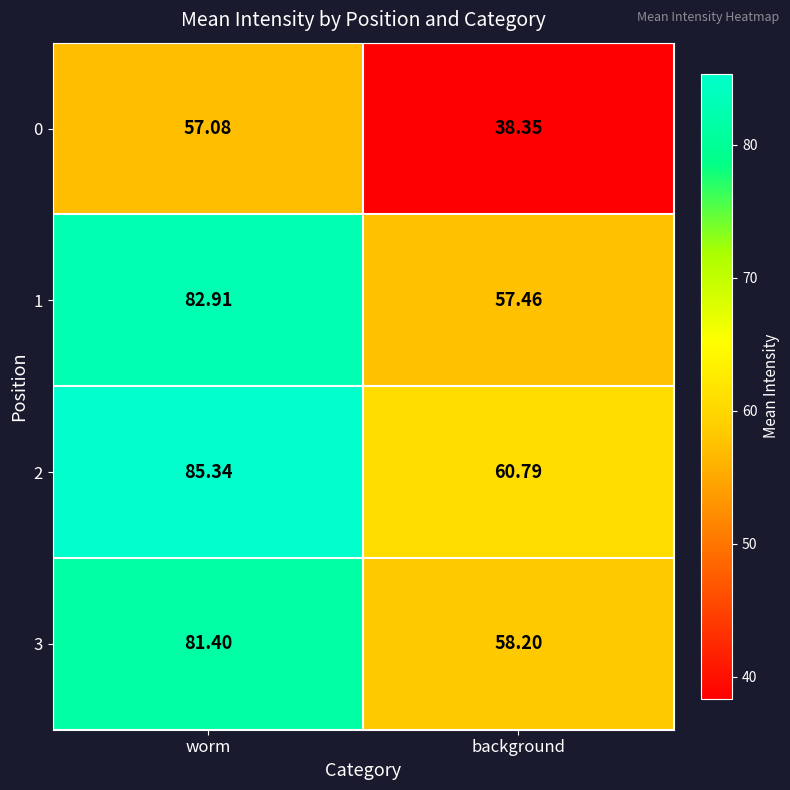

Is the value of 2 at worm greater than the value of 0 at worm?

Yes